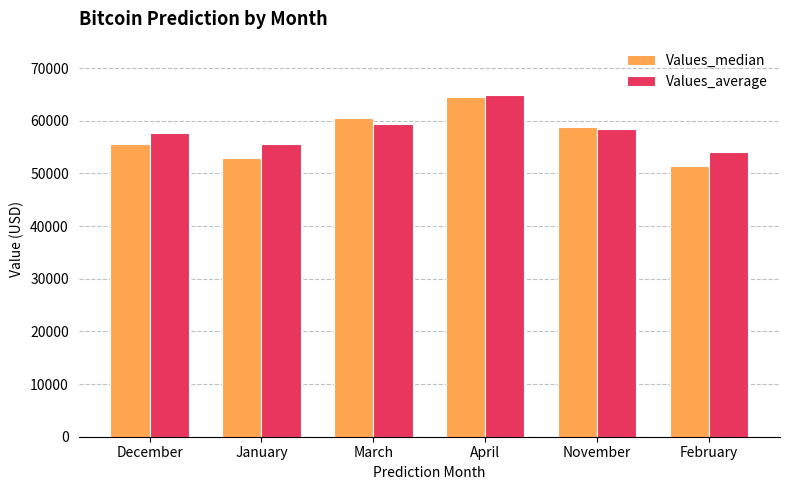

Where does the Values_median series first go above 58854?

March